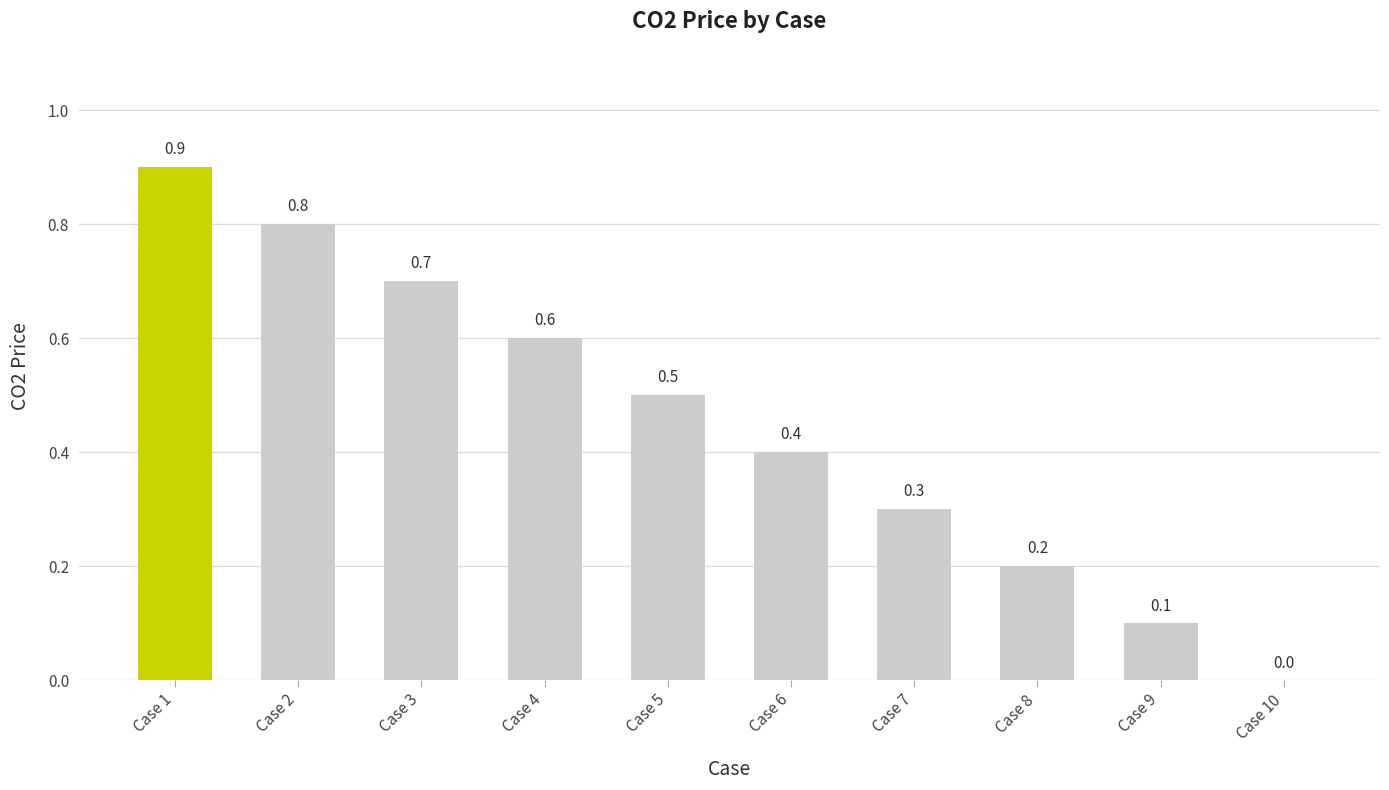

What is the average value?

0.5